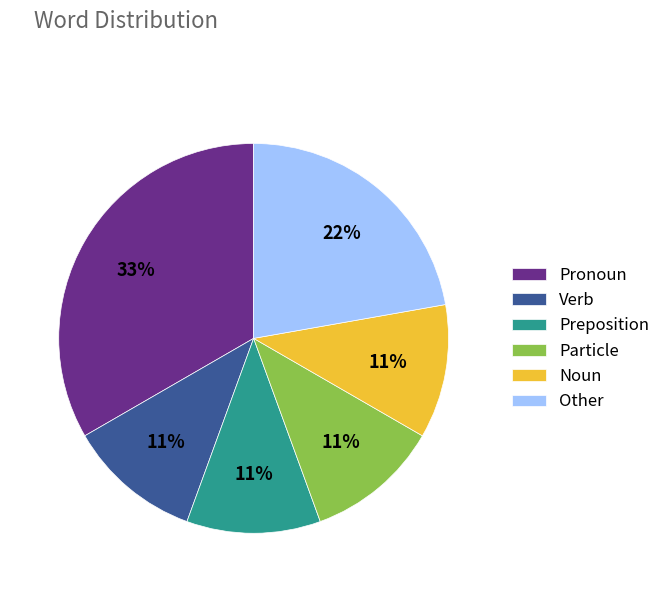

Does Pronoun account for over 50% of the chart?

No